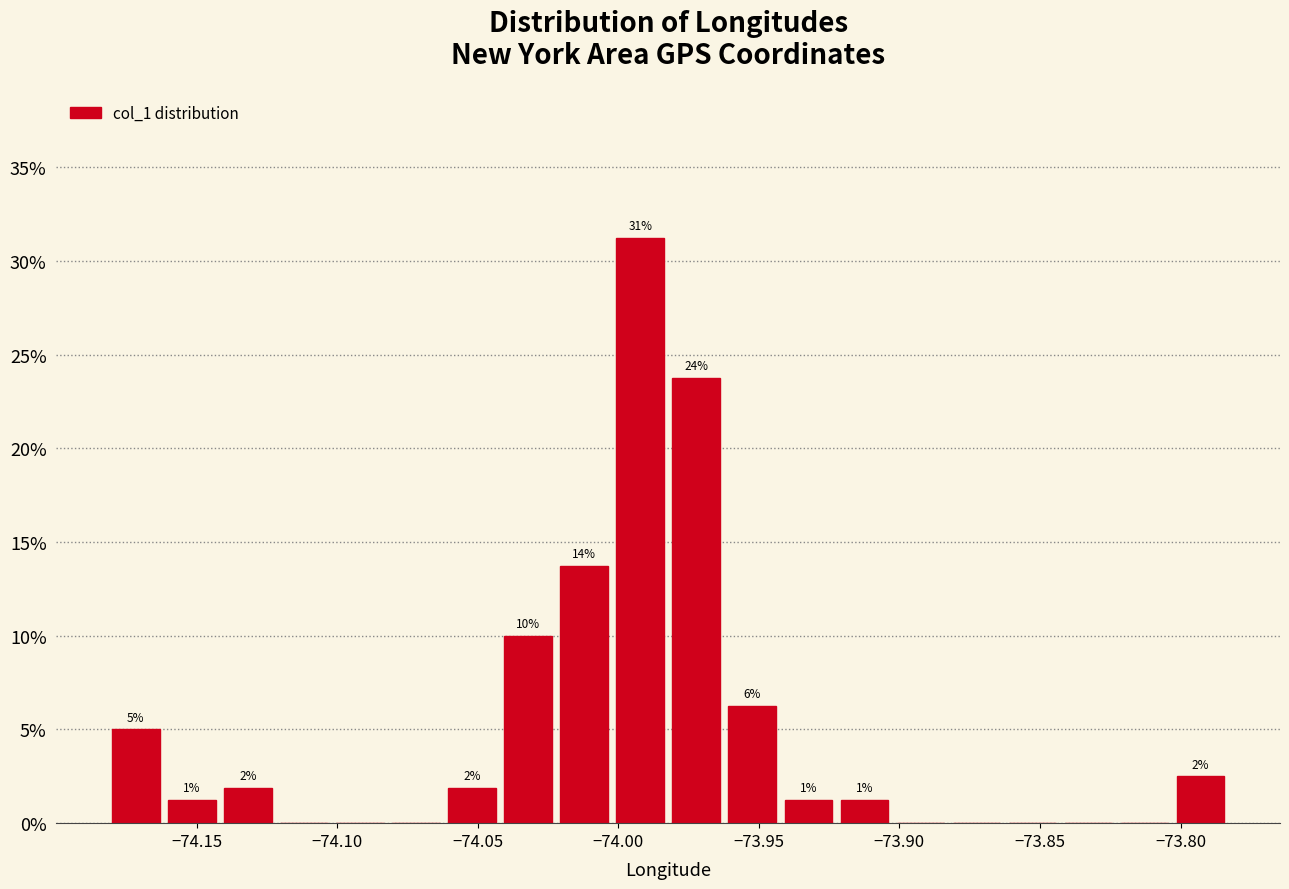

Around what value on the x-axis is the tallest bar? Give the approximate position of its centre, as read against the axis.

-73.990